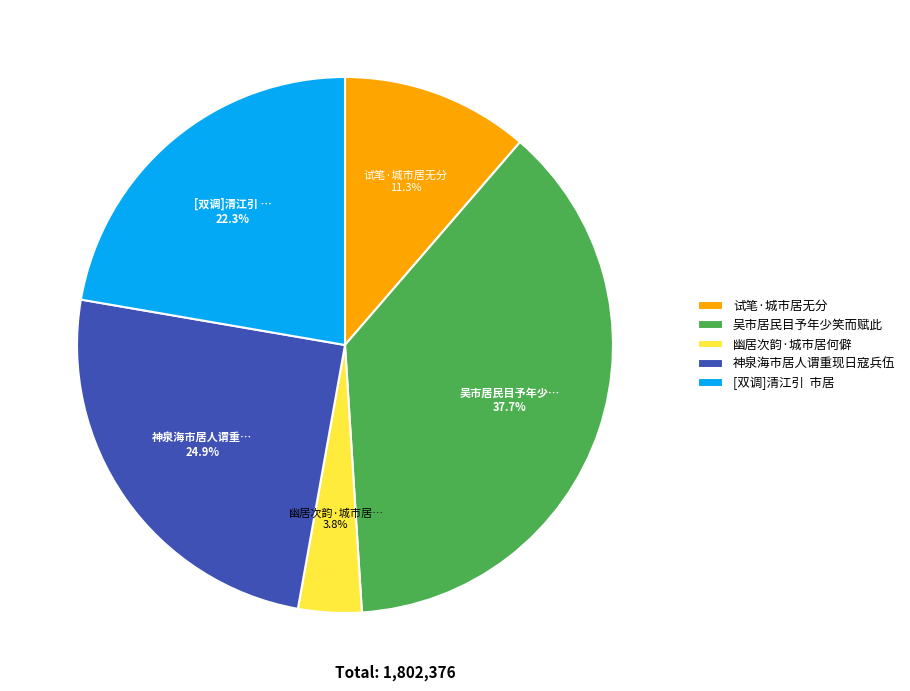

What percentage do 吴市居民目予年少笑而赋此 and 幽居次韵·城市居何僻 together represent?

41.5%